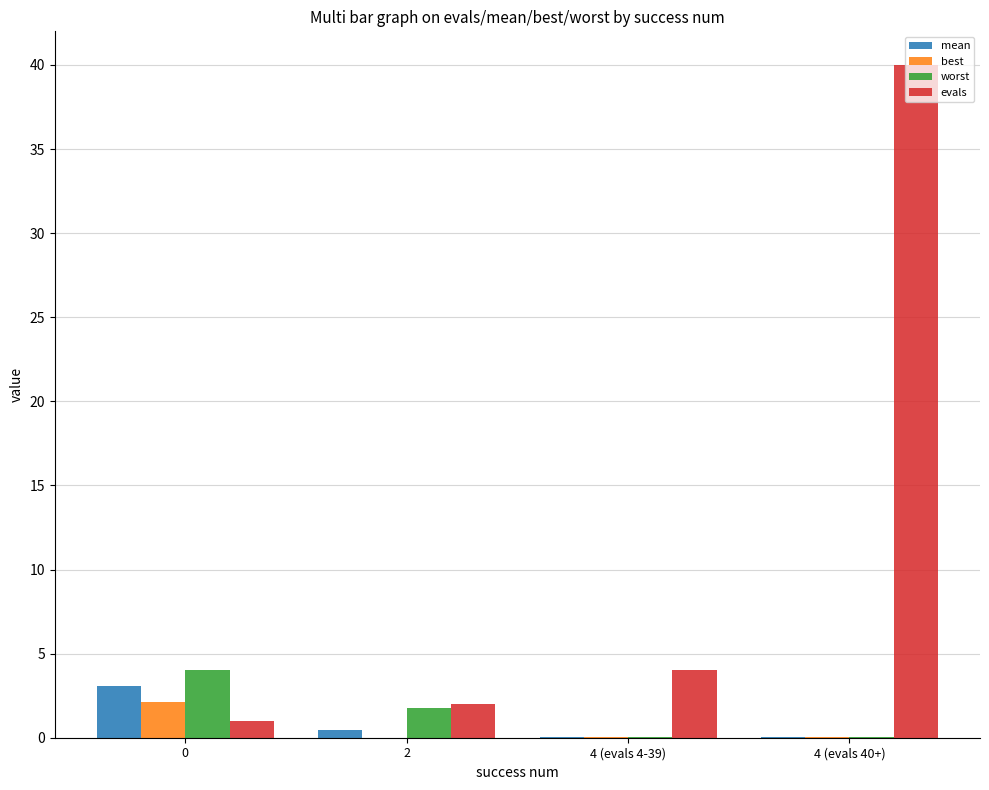

What are all the series names shown in the legend?

mean, best, worst, evals